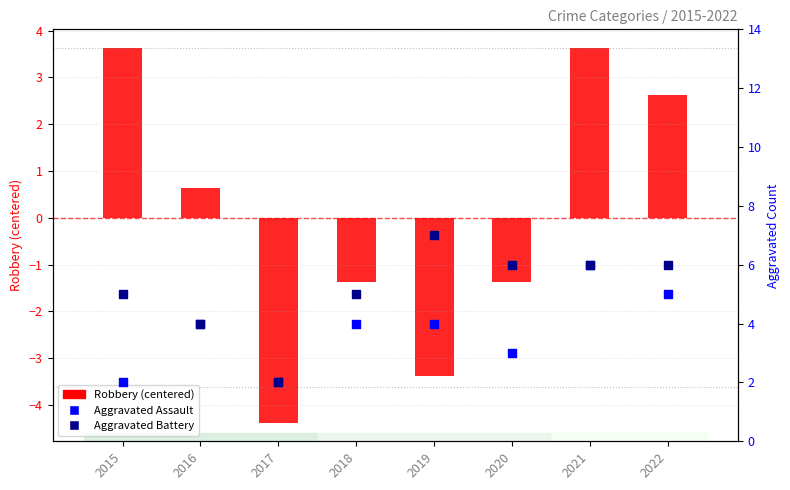

What is the total value across all series at 2020?

7.6